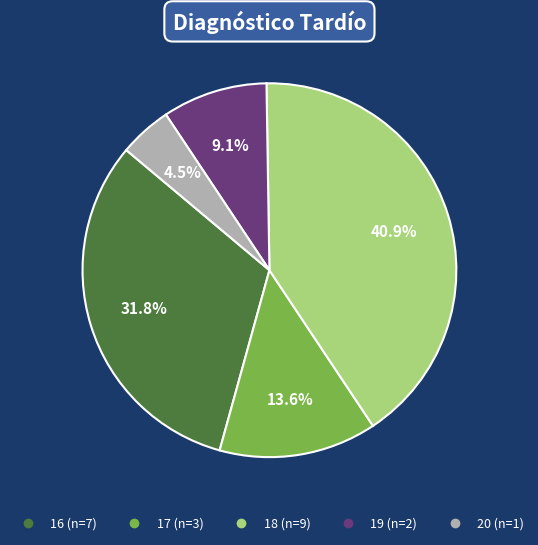

Is there a majority slice in this chart?

No